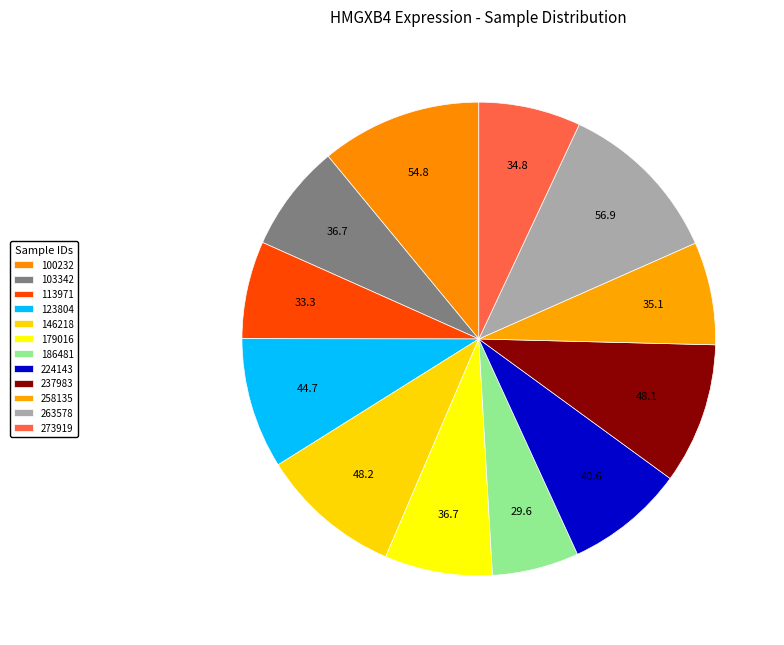

Which category has the biggest portion of the pie?

263578